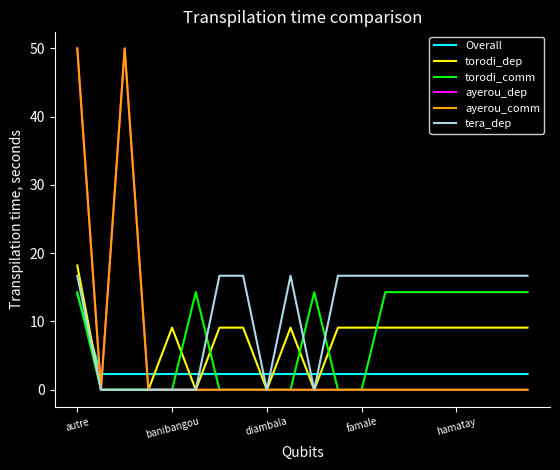

What is the maximum value for Overall?

14.0